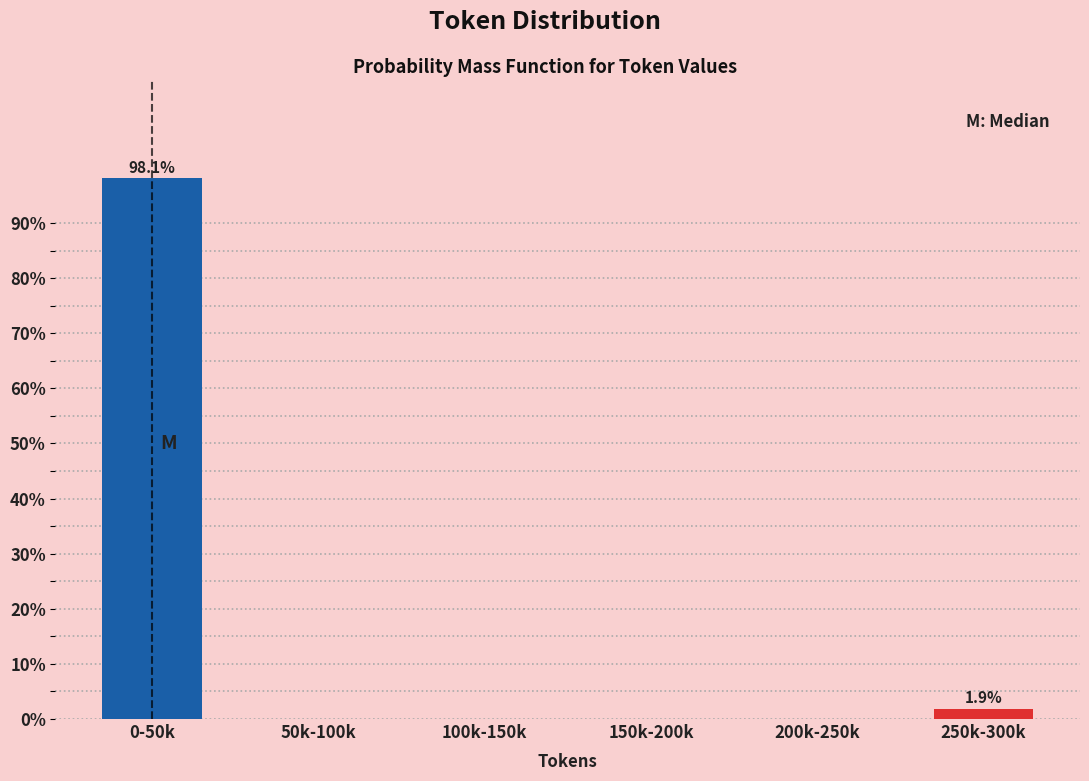

Reading left to right, list all the values displayed in this chart.

0-50k=98.1	50k-100k=0.0	100k-150k=0.0	150k-200k=0.0	200k-250k=0.0	250k-300k=1.9